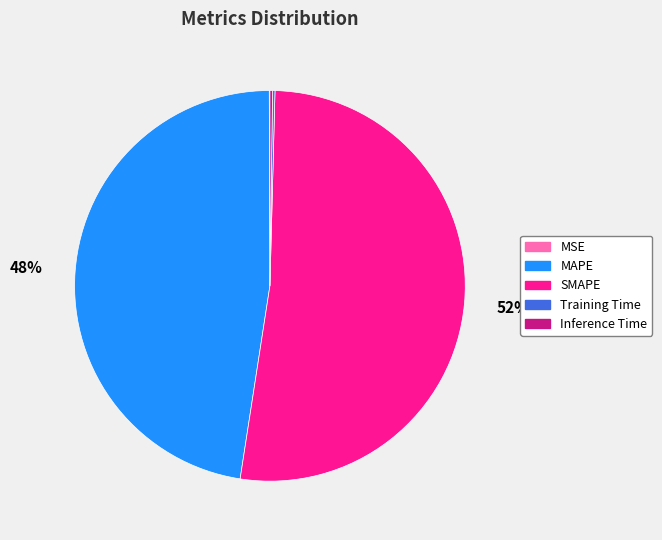

To the nearest percent, what is the average slice percentage?

20%